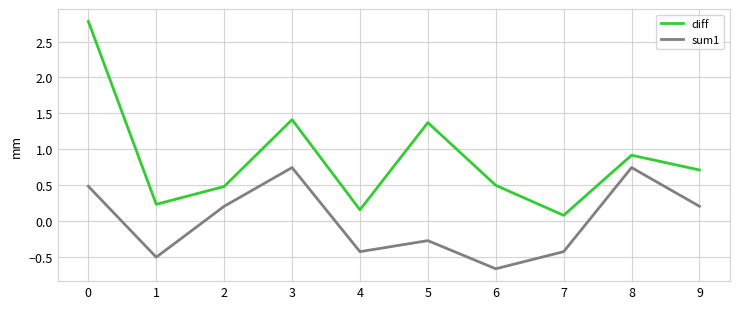

What is the approximate value of sum1 at 0?

0.5